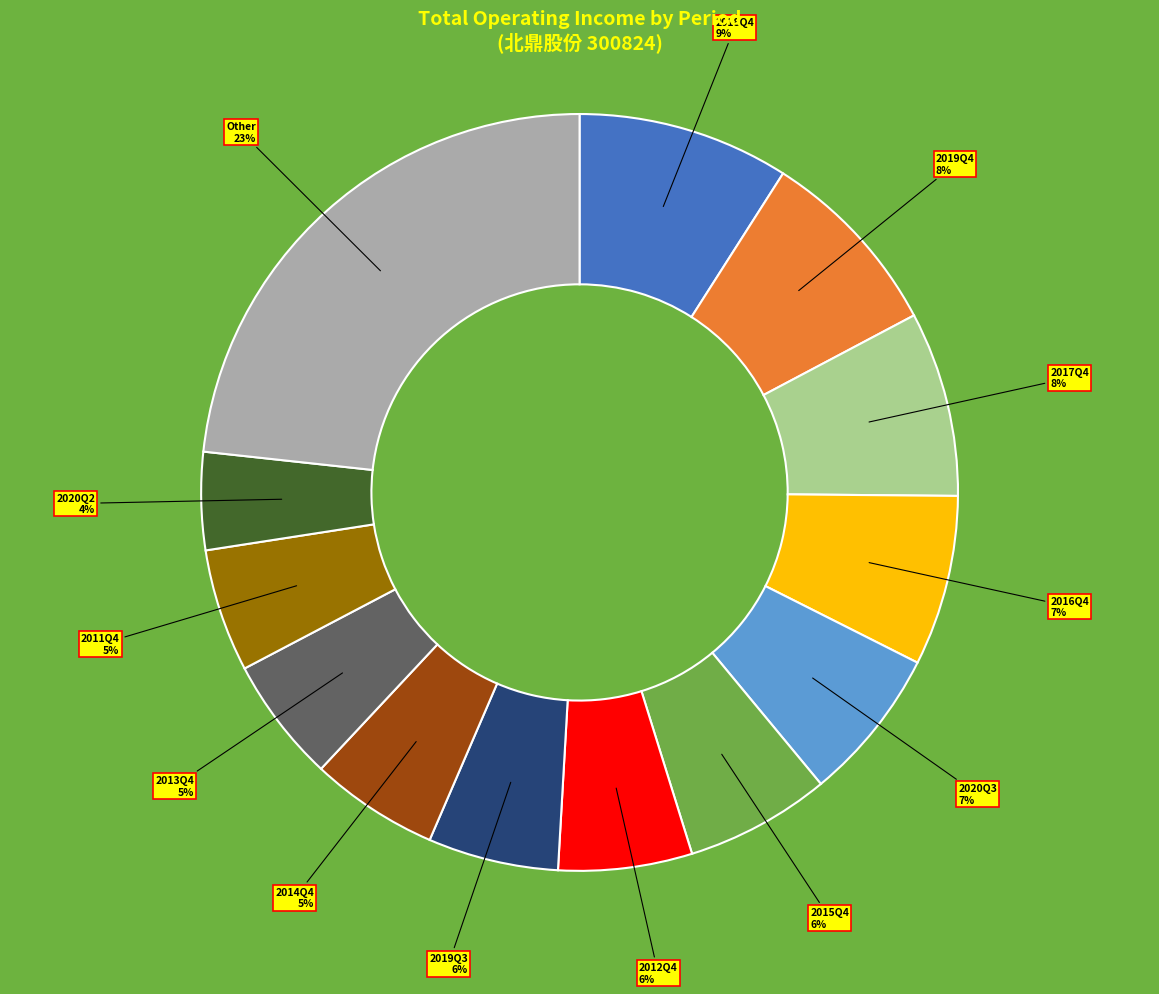

Do Other and 2019Q4 together represent more than half of the pie?

No